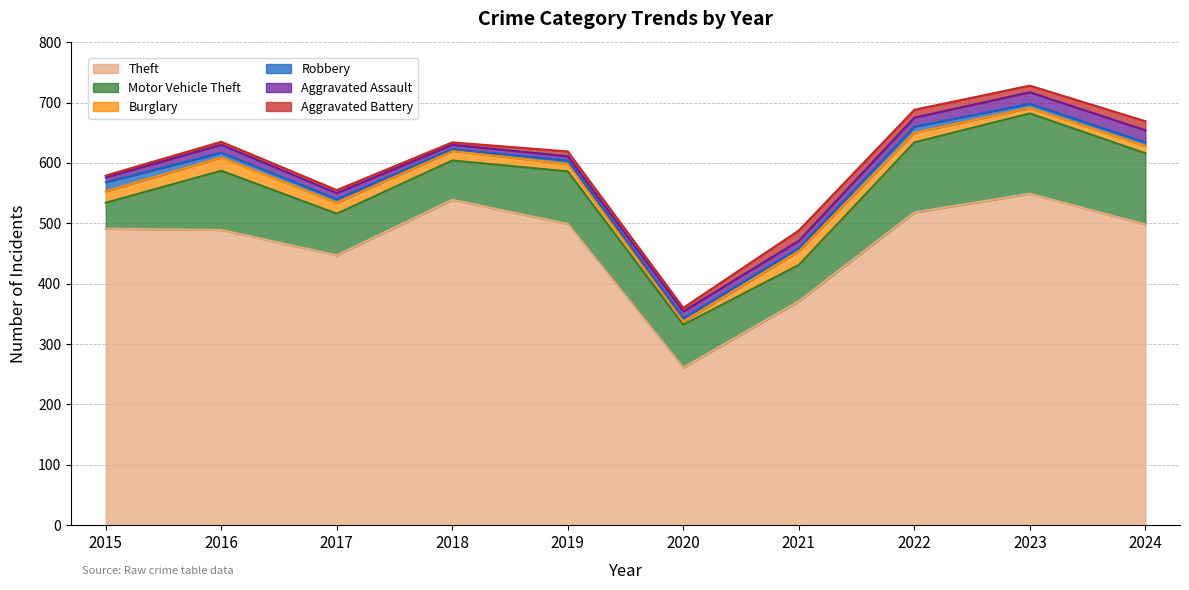

Between 2015 and 2023, which is larger?

2023